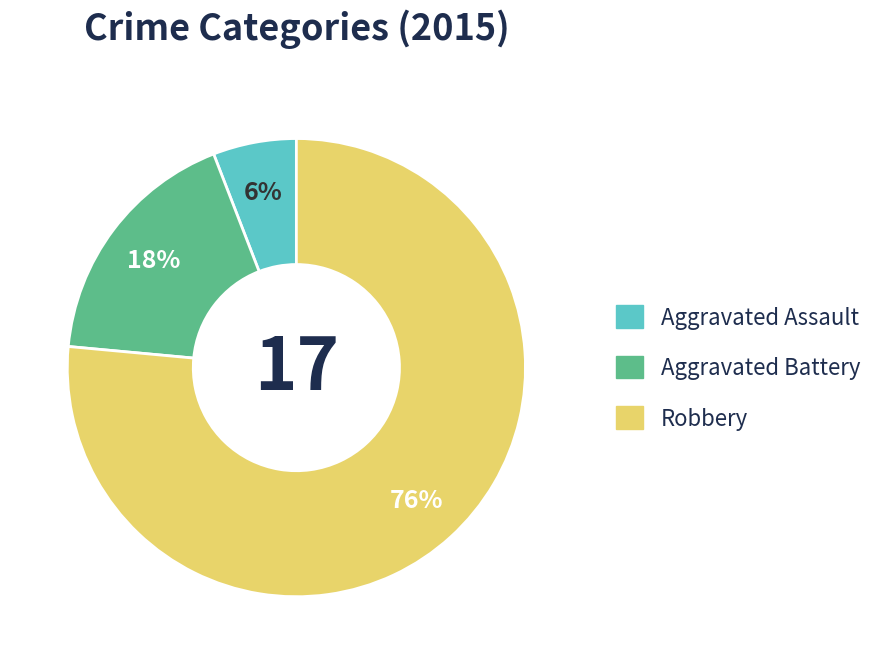

How many segments does this pie chart have?

3